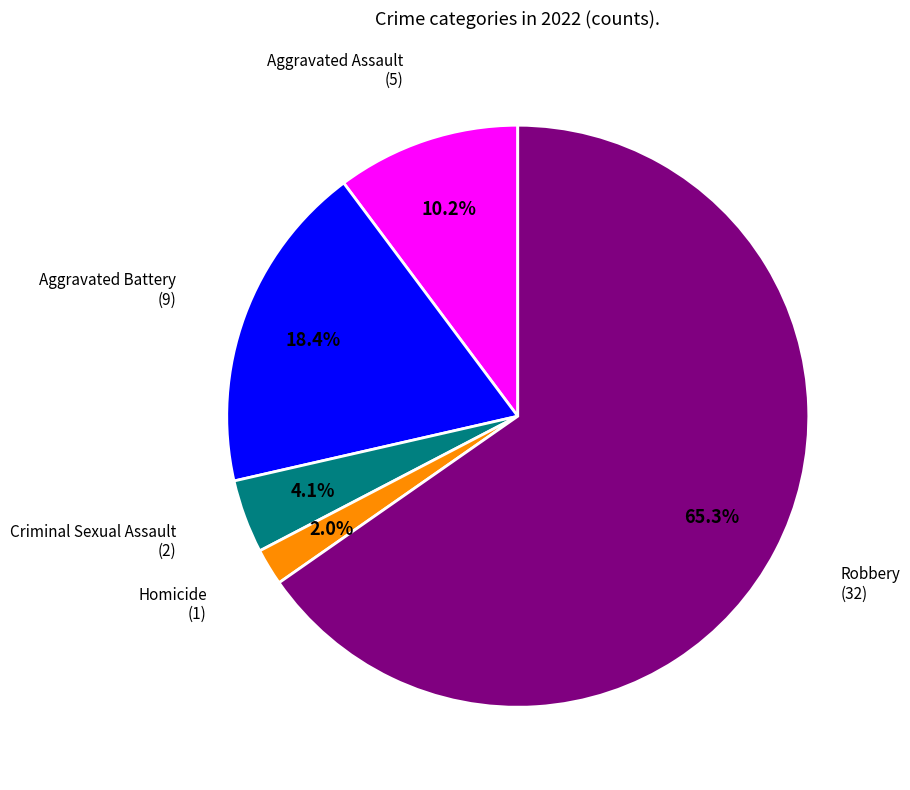

Does any single category account for the majority?

Yes